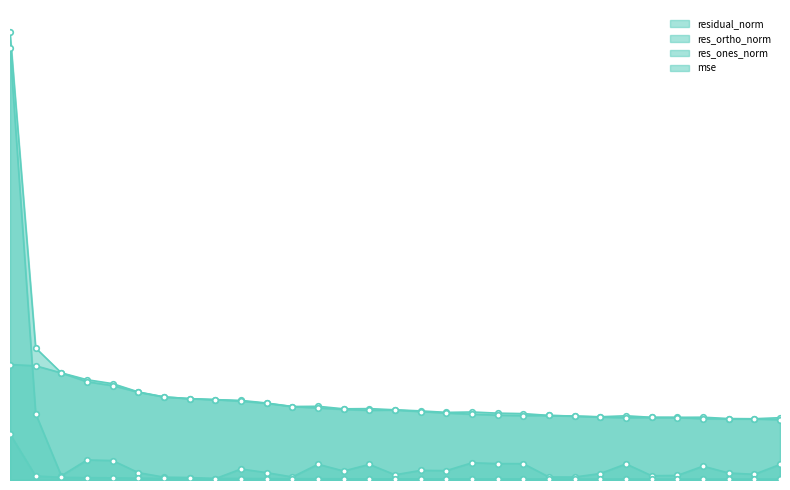

Is the value of res_ones_norm at 0 greater than the value of residual_norm at 80?

Yes